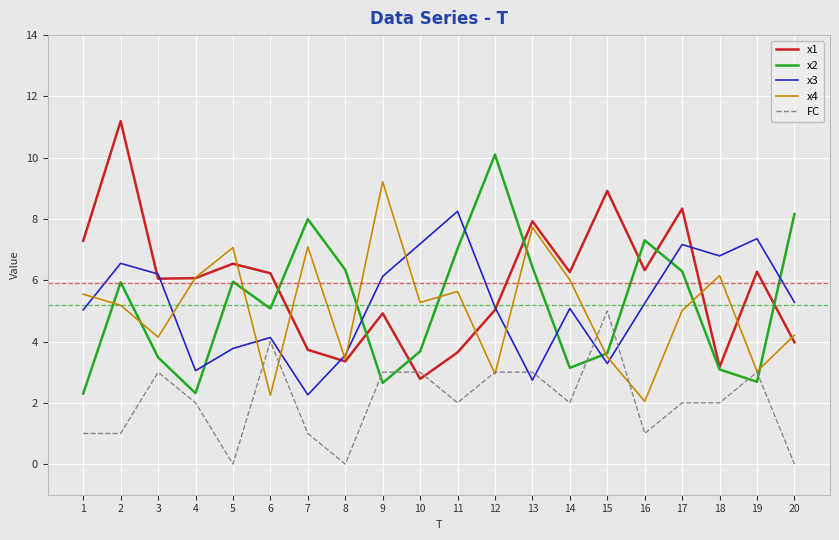

How many lines are shown in the chart?

5